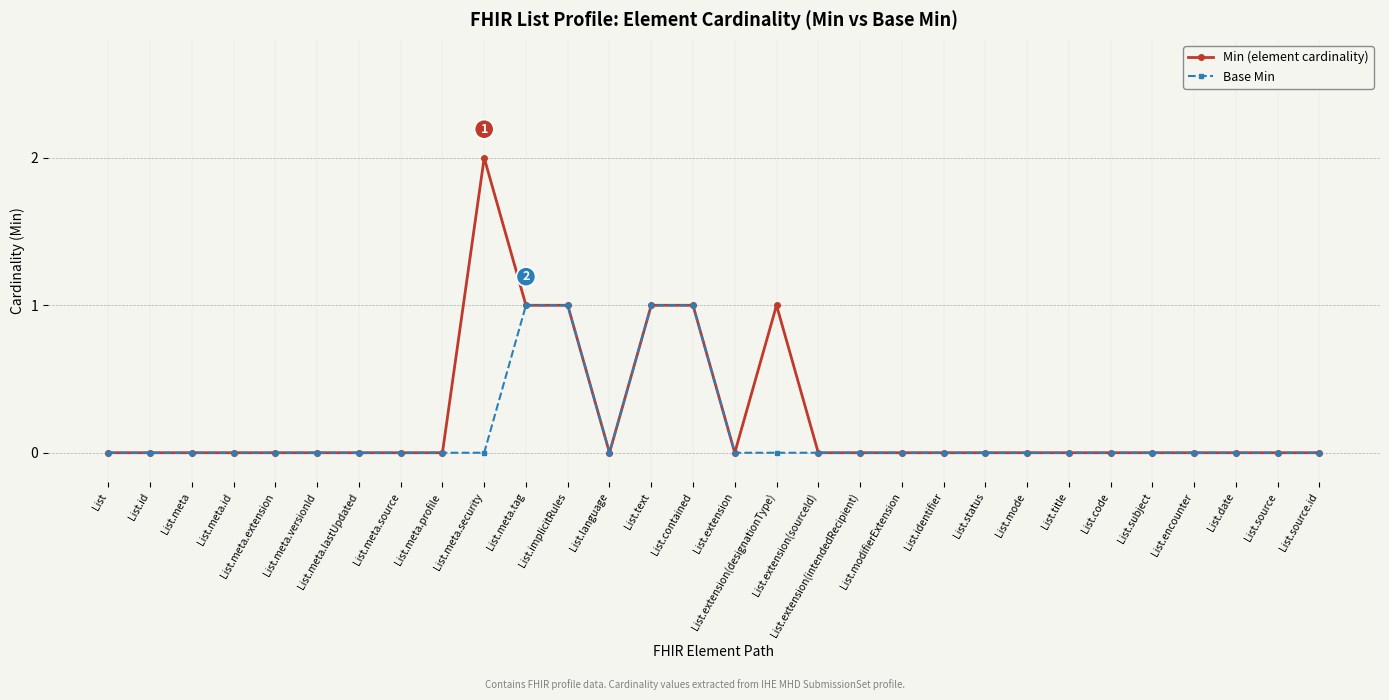

What is the difference between the maximum and minimum values in the Base Min series?

1